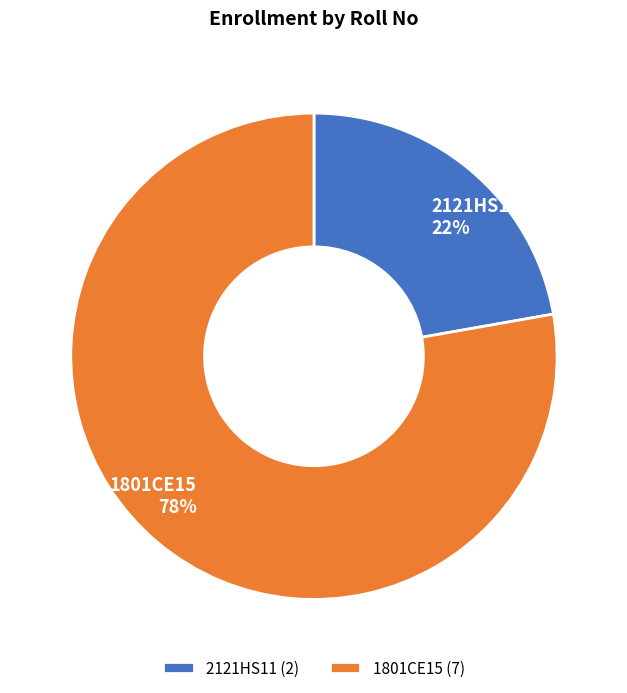

Between 2121HS11 and 1801CE15, which is larger?

1801CE15